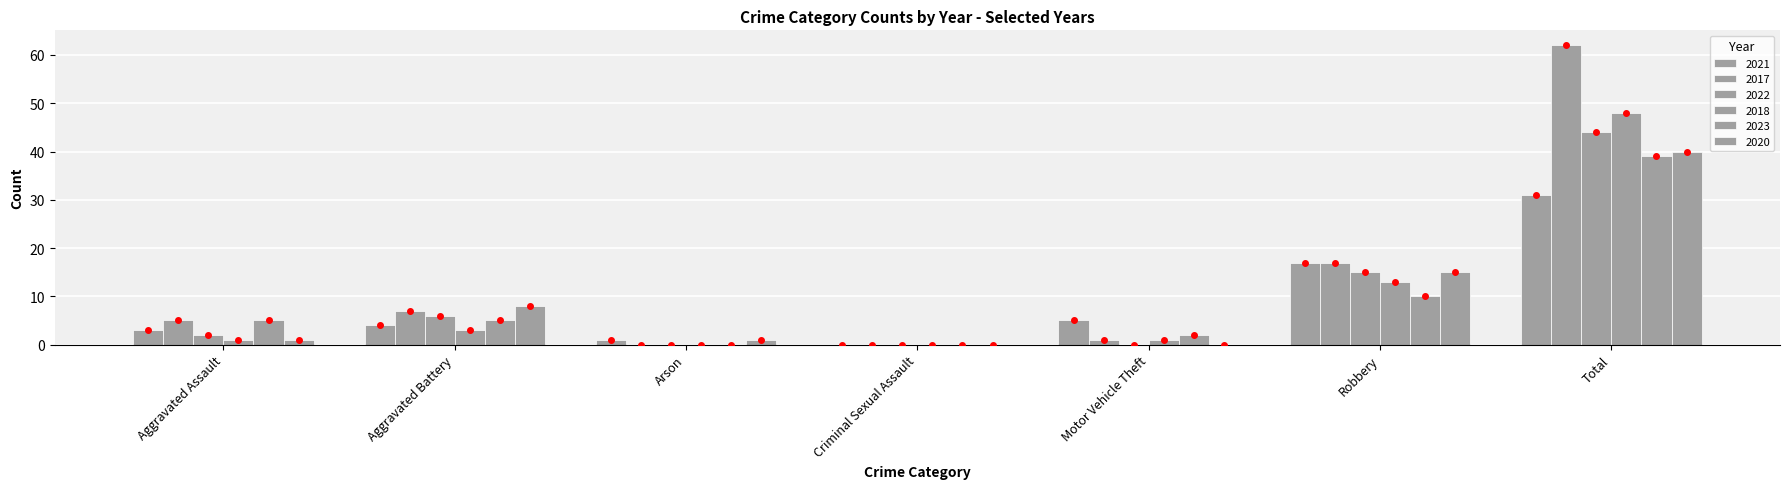

Count the number of categories in the chart.

7